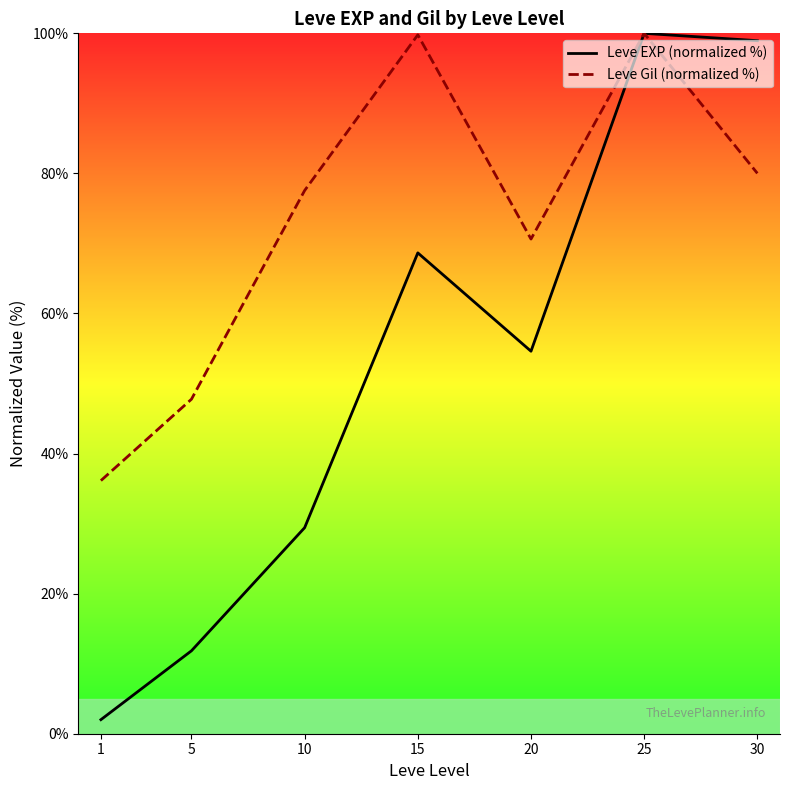

What is the smallest value displayed?

2.0